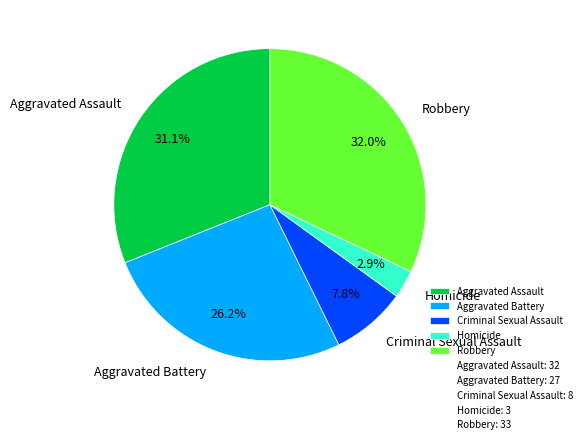

To the nearest percent, what is the difference between the largest and smallest slice percentages?

29%